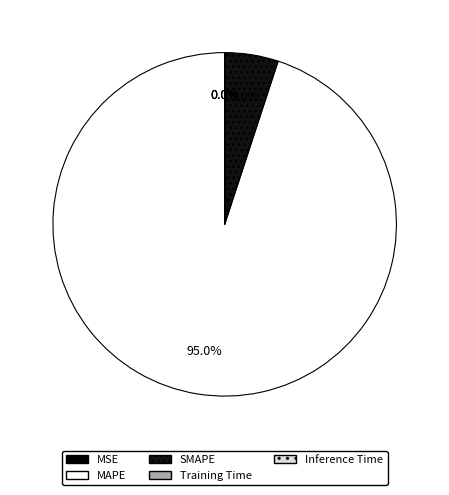

True or false: SMAPE accounts for 5% of the total.

True